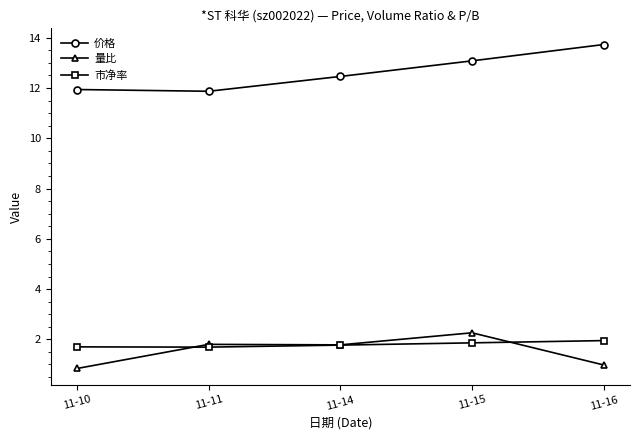

What is the value of the 市净率 point at the 1st from the left?

1.7